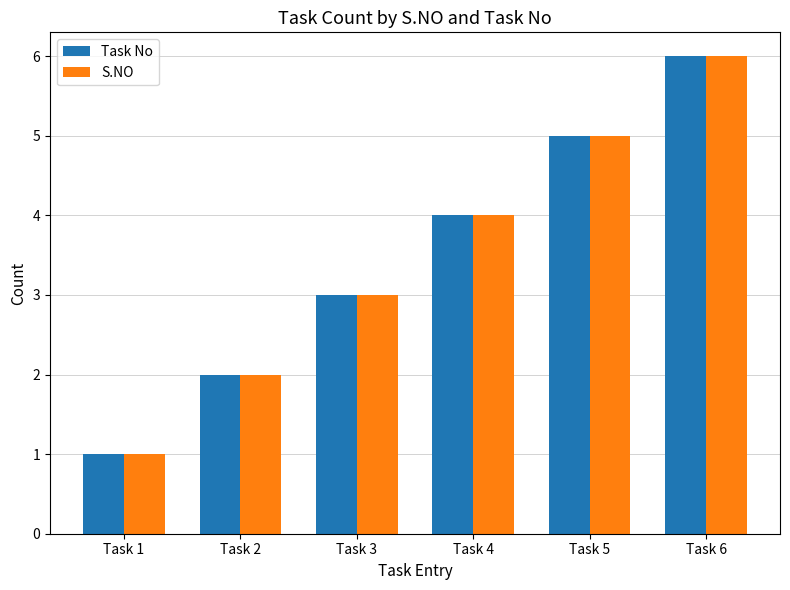

Which category has the lowest value across all series?

Task 1